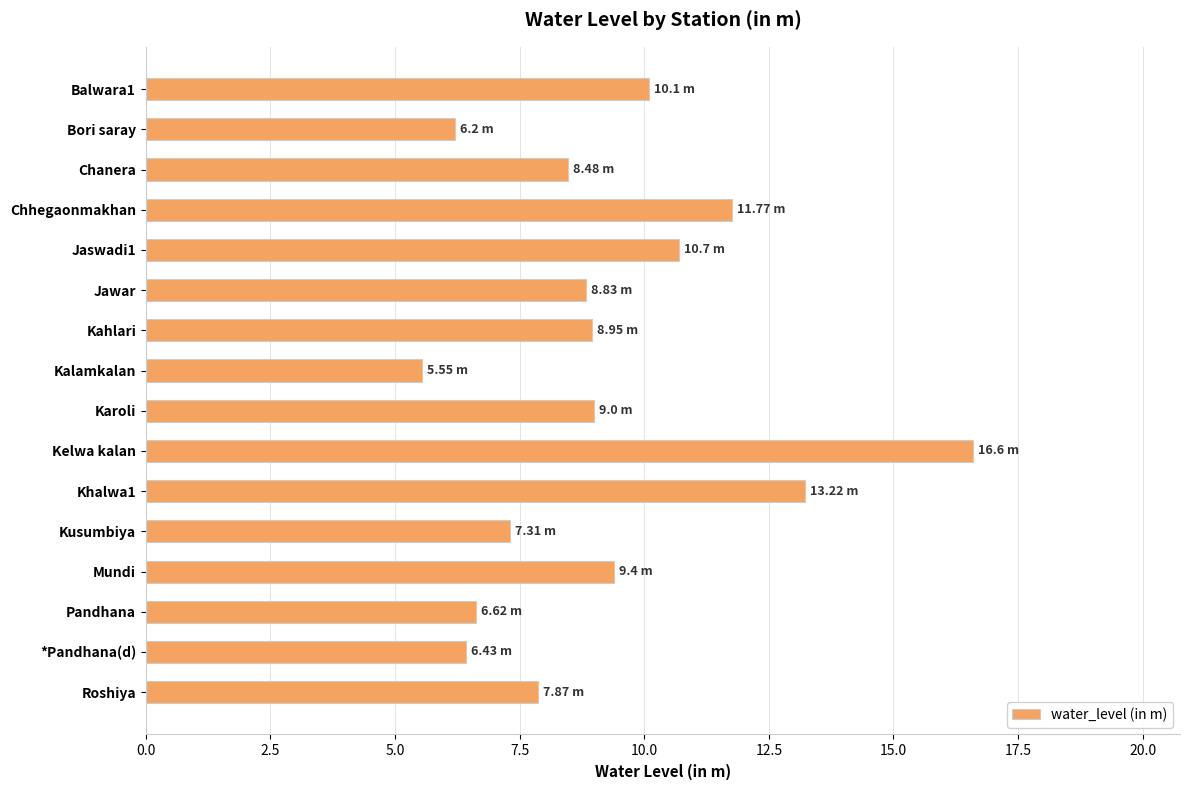

What is the greatest value displayed?

16.6